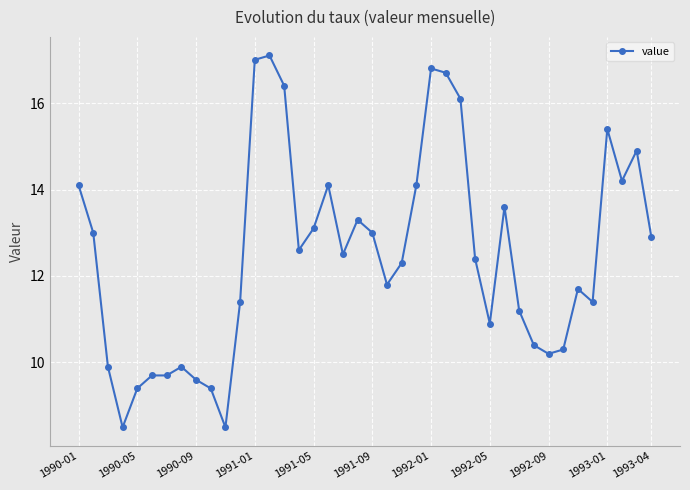

What is the value of the 12th point from the left?

11.4